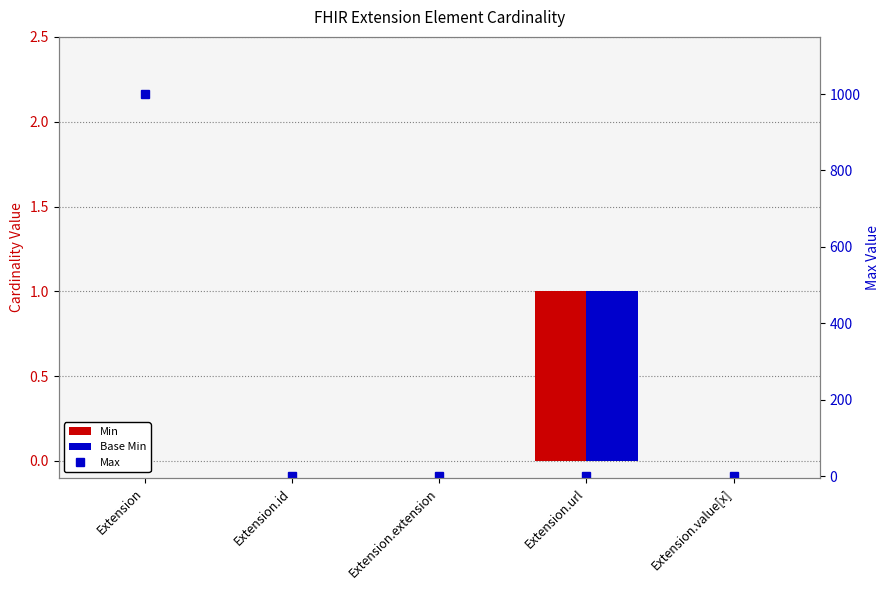

Are the bars grouped side by side (vs. stacked)?

Yes